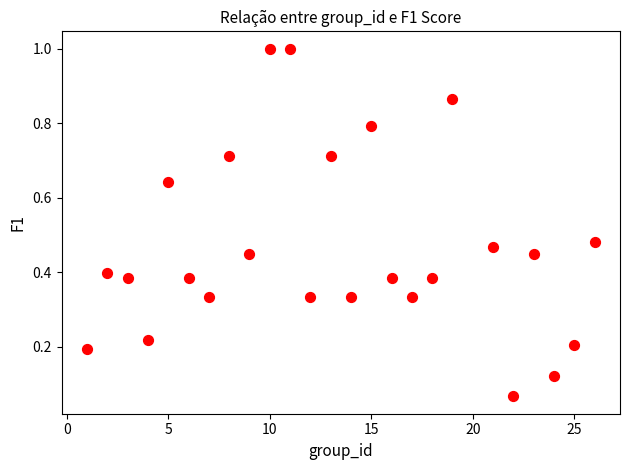

What is the range of X values (max minus min)?

25.0